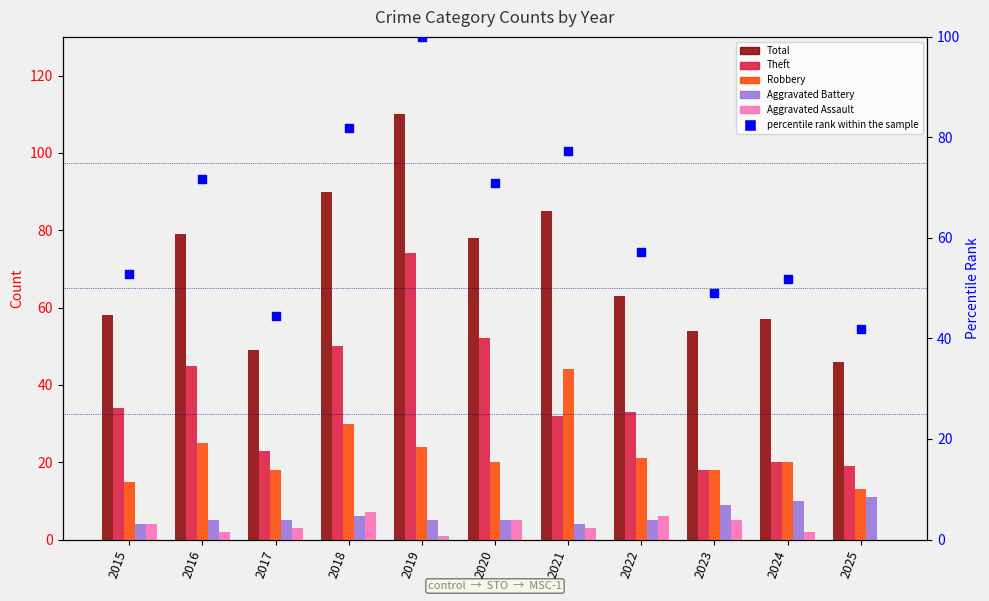

At which category is the sum across all series the highest?

2019